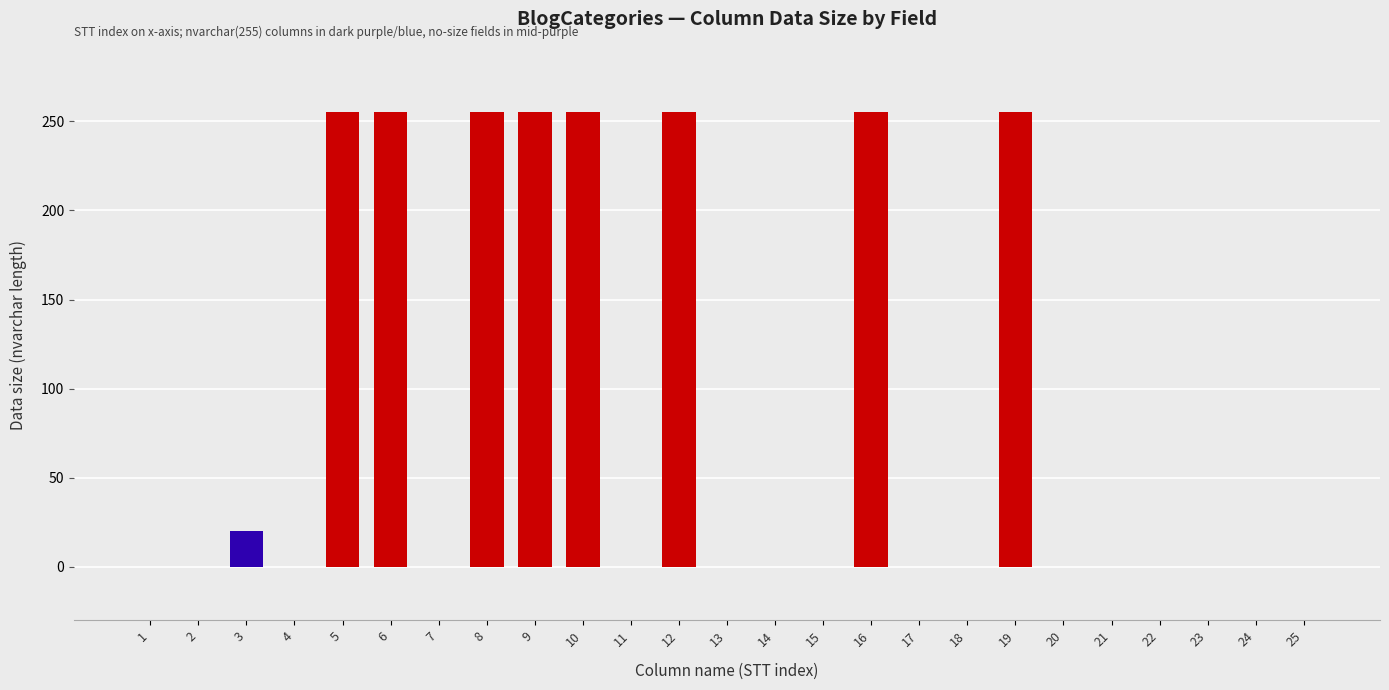

Is it true that the value at 8 is 255?

True